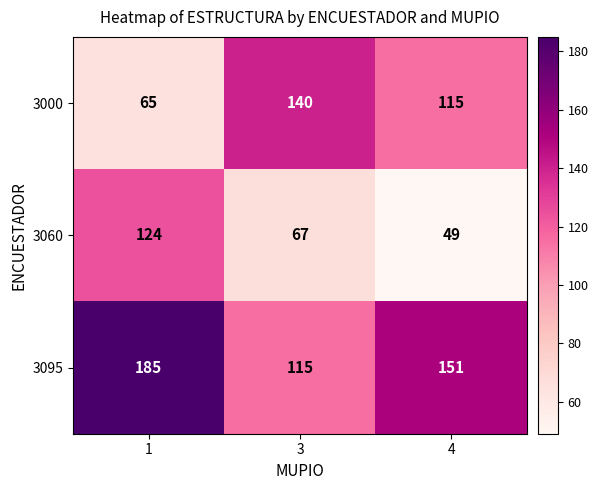

At which label is 3095 closest to 150?

4